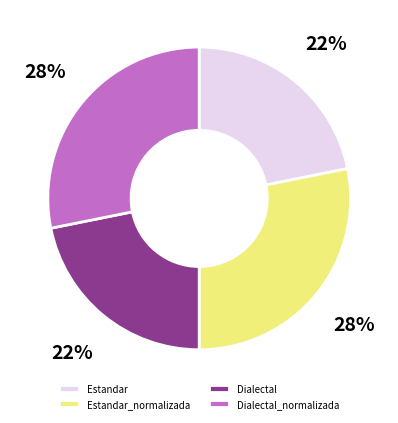

How many slices are in this pie chart?

4